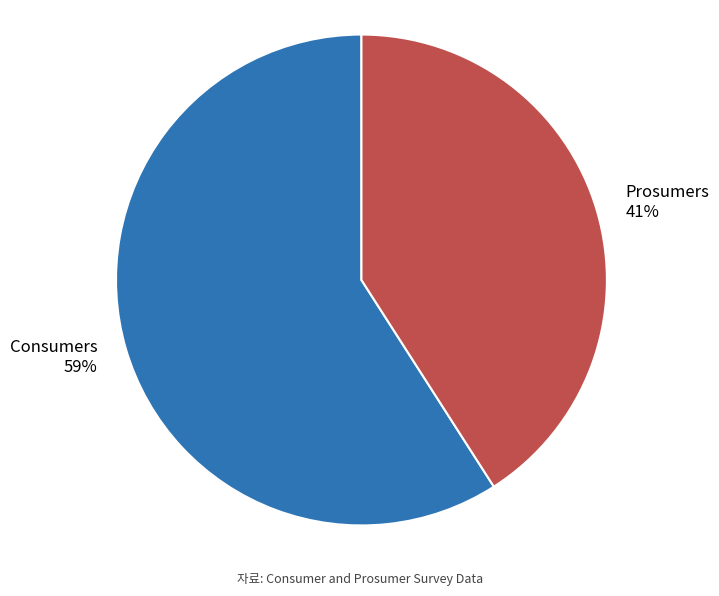

How many segments does this pie chart have?

2